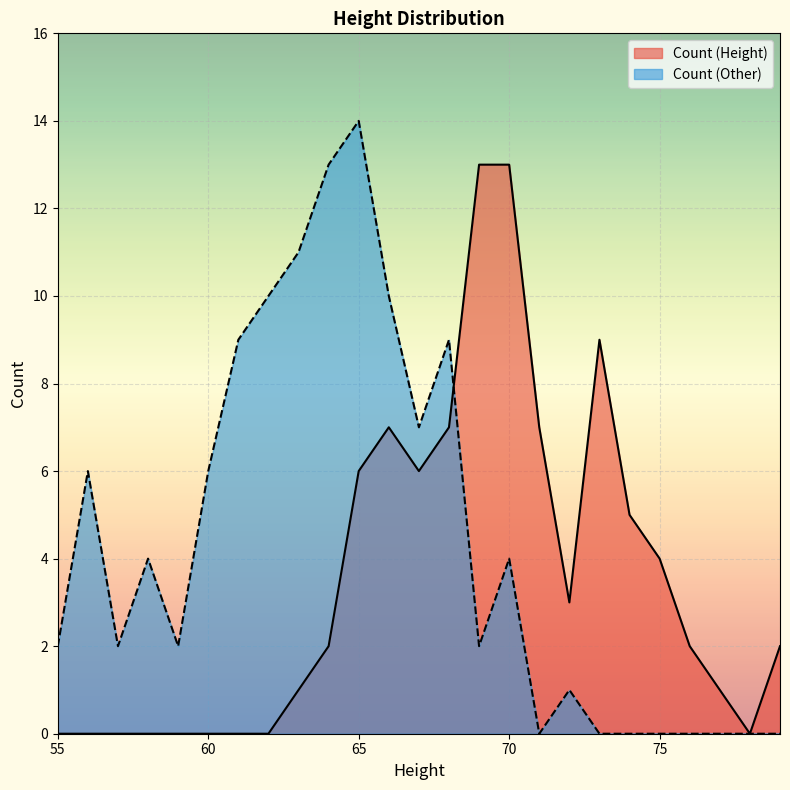

What is the value of the Count (Height) point at the 10th from the left?

2